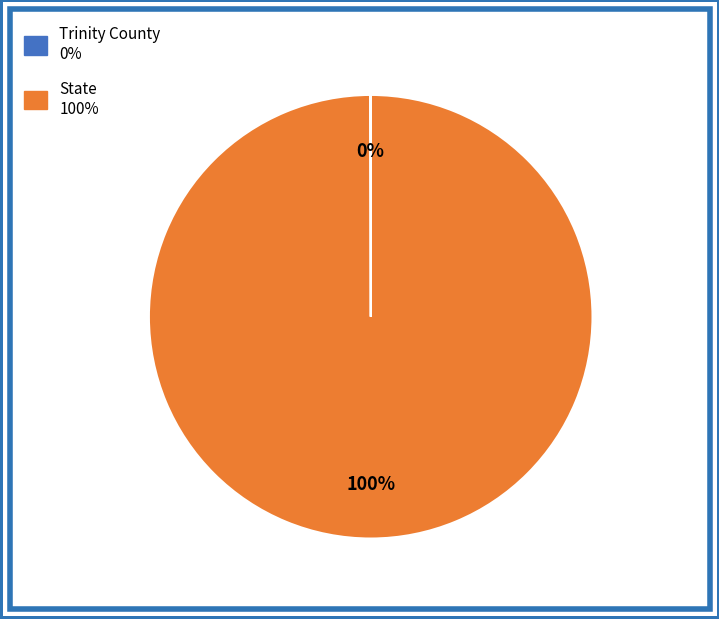

Which slice is the largest?

State